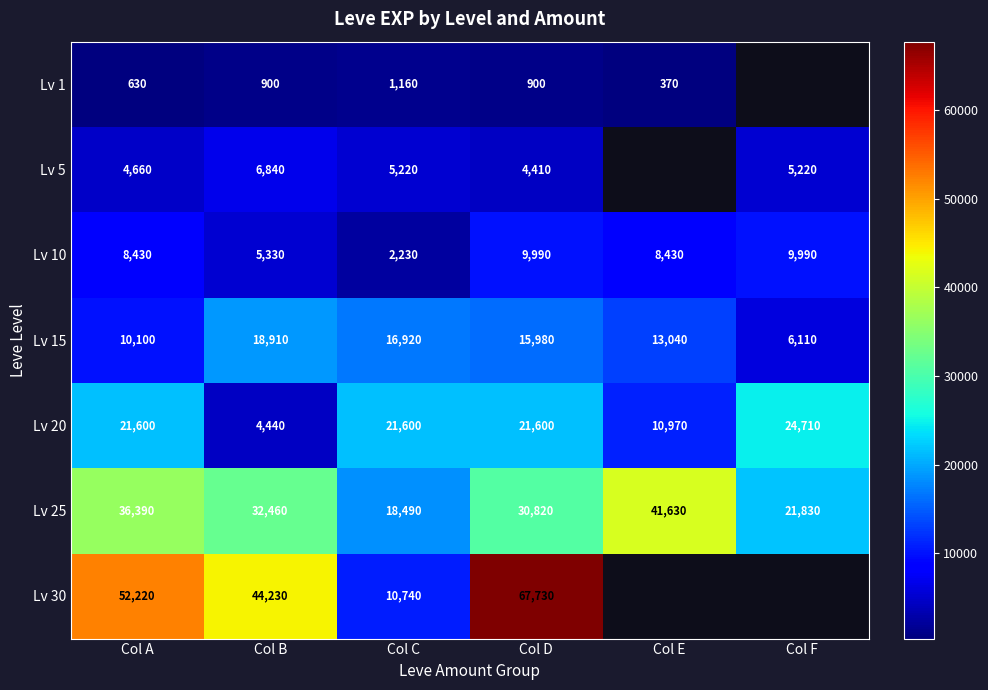

What is the difference between the highest and lowest values at Col C?

20440